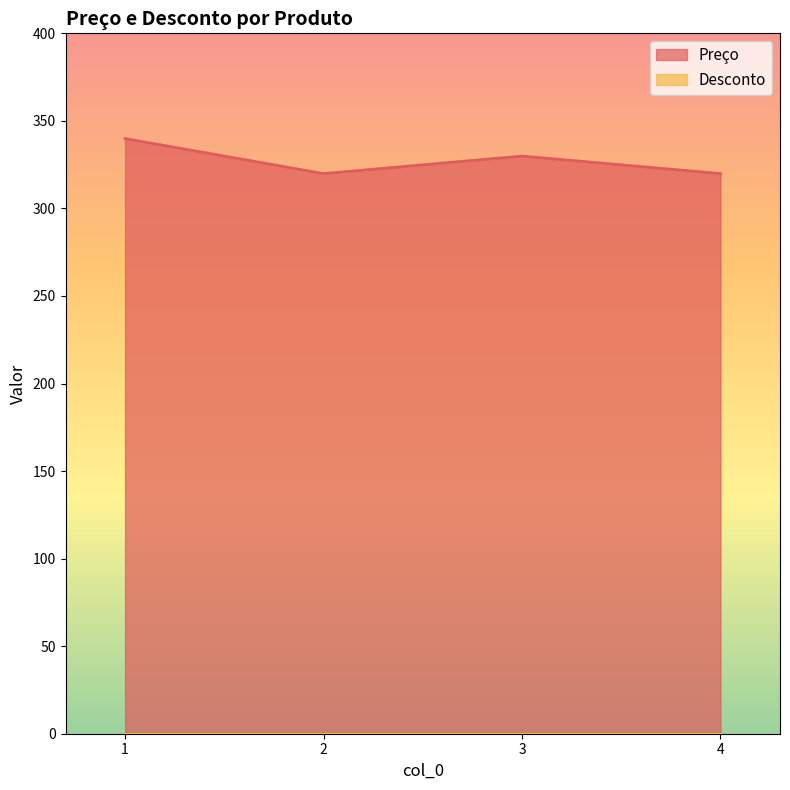

Reading right to left, list all the values displayed in this chart.

4=319.9	3=329.9	2=319.9	1=339.9